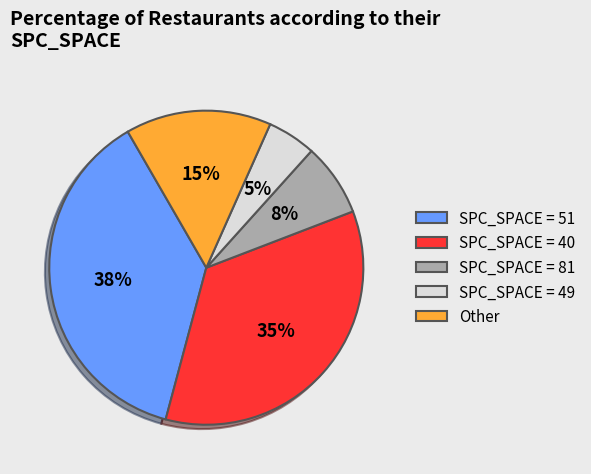

What percentage is the SPC_SPACE = 40 slice, to the nearest percent?

35%